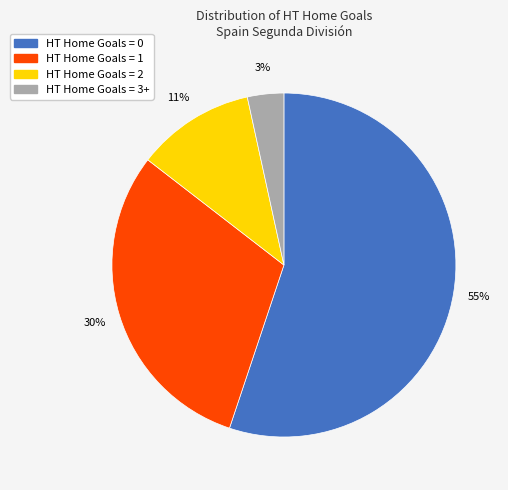

Count the number of slices in the pie.

4